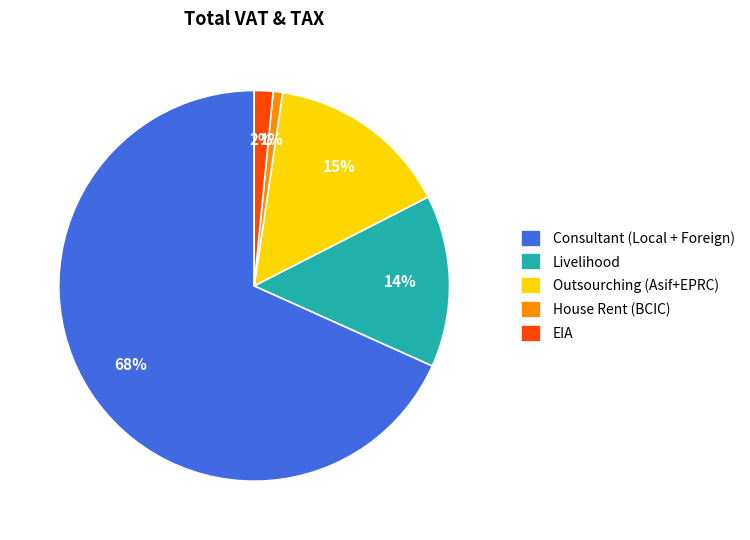

Which slice represents more than half of the pie?

Consultant (Local + Foreign)